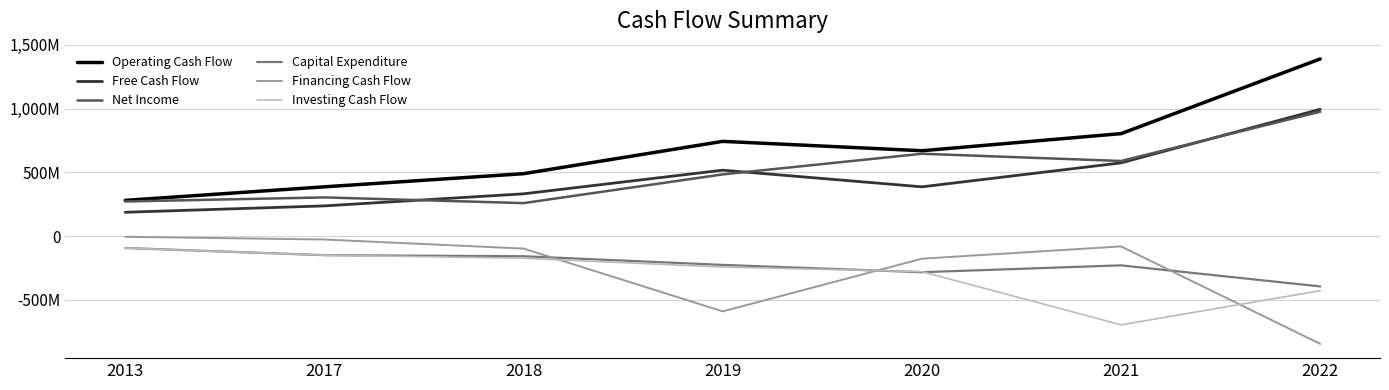

Between 2020 and 2022, which series saw the biggest shift?

Operating Cash Flow